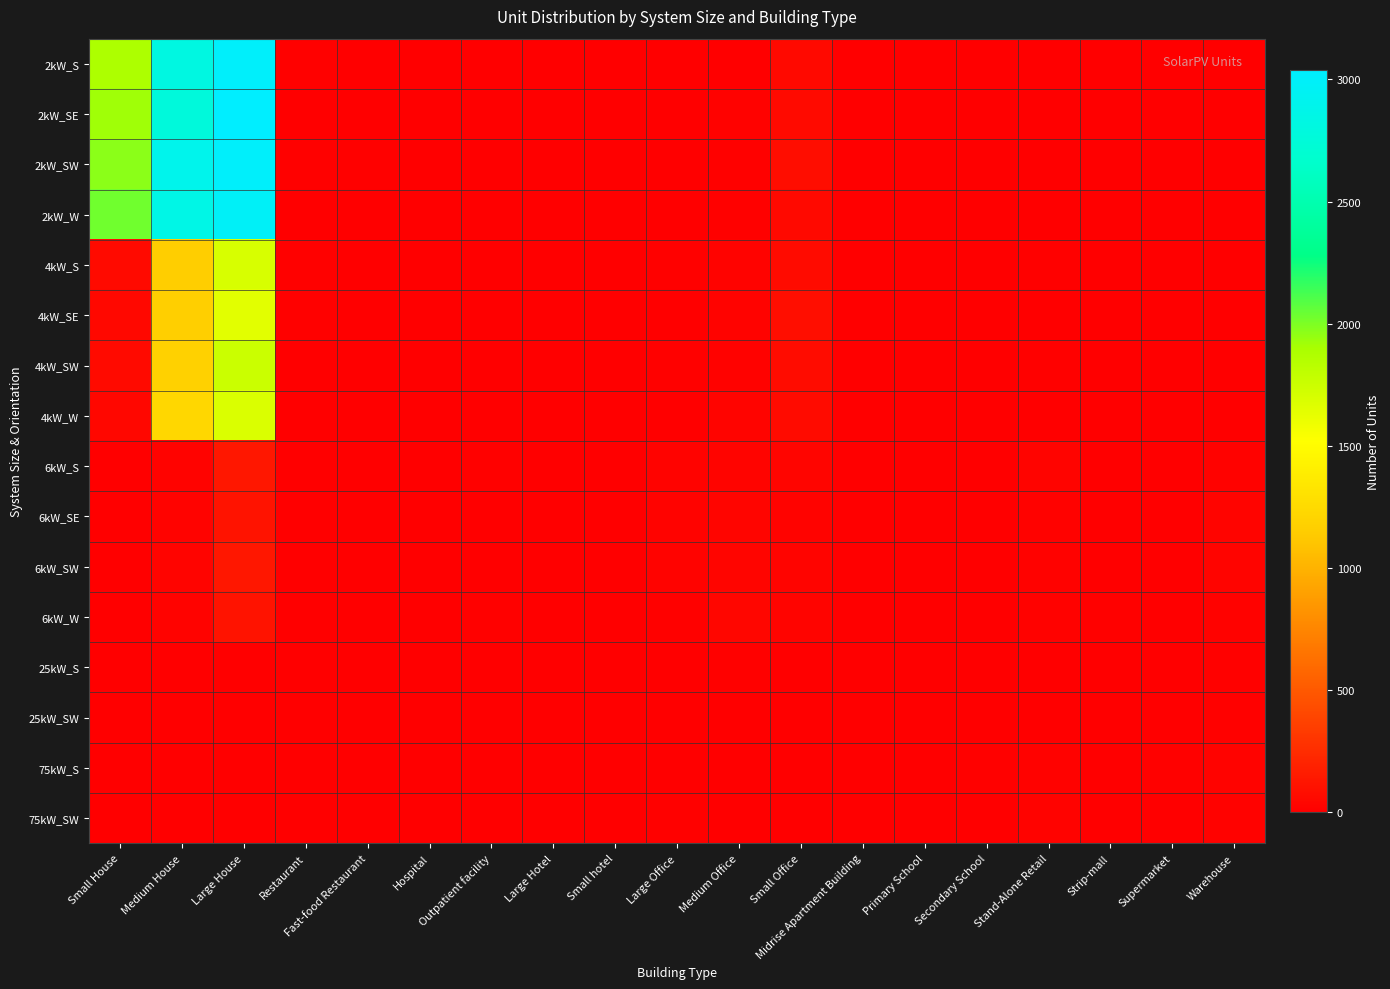

Which series has the largest range (max minus min)?

2kW_SE